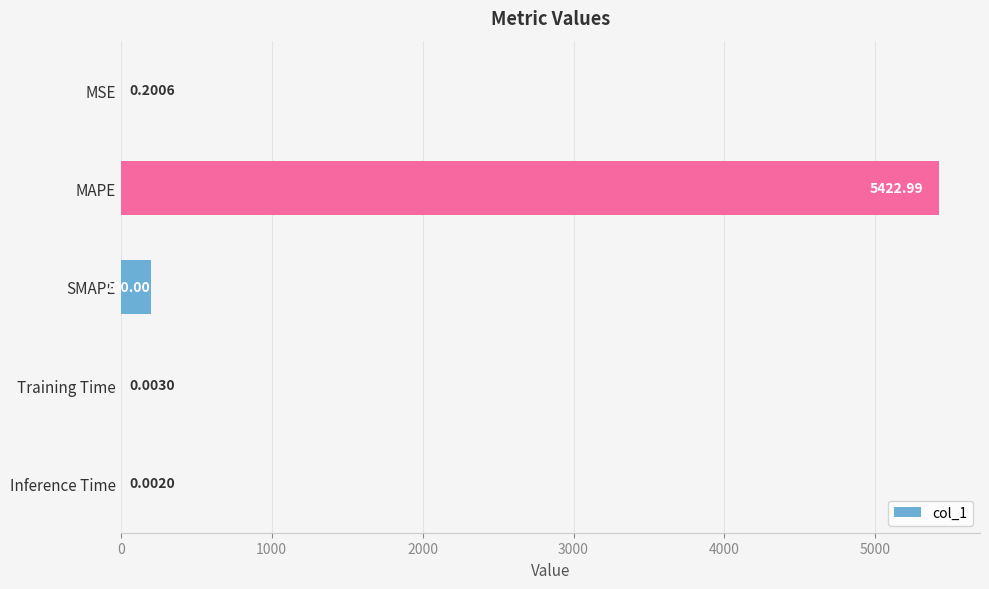

What is the sum of all values?

5623.2